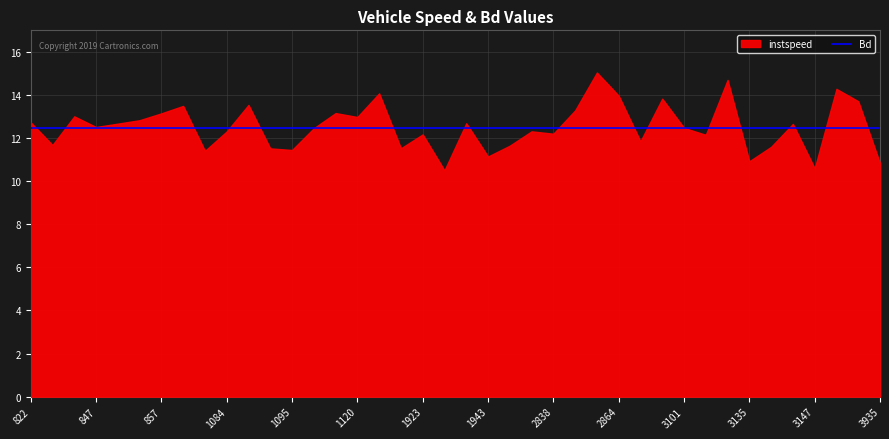

What is the greatest value displayed?

15.0